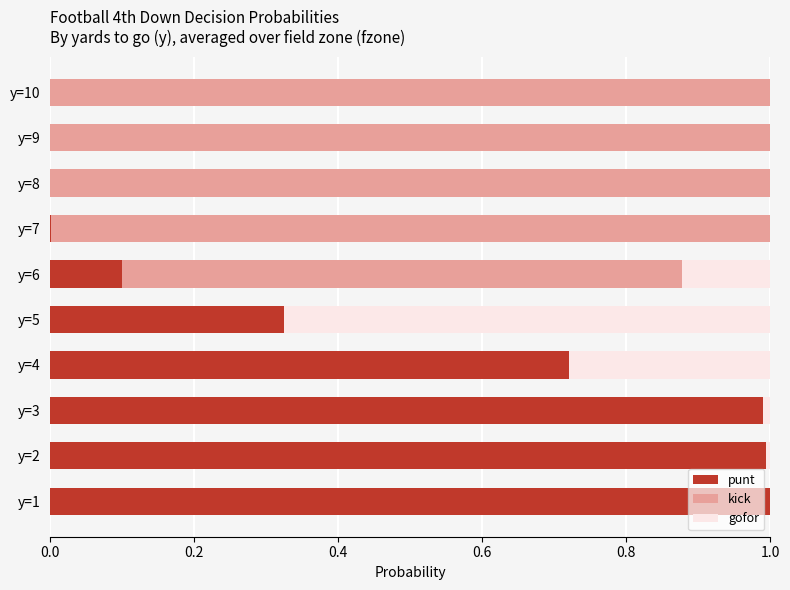

What is the sum of all punt values?

4.1